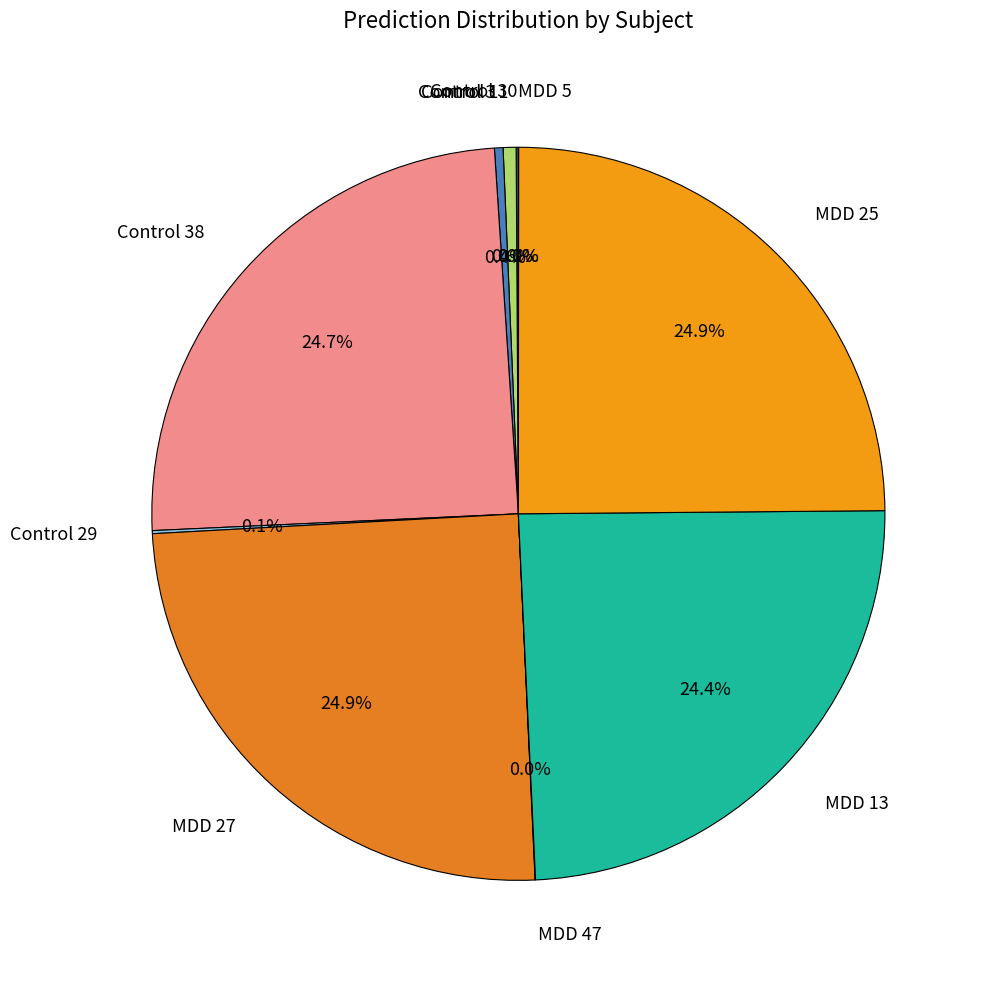

Is the sum of Control 3 and MDD 25 greater than half?

No